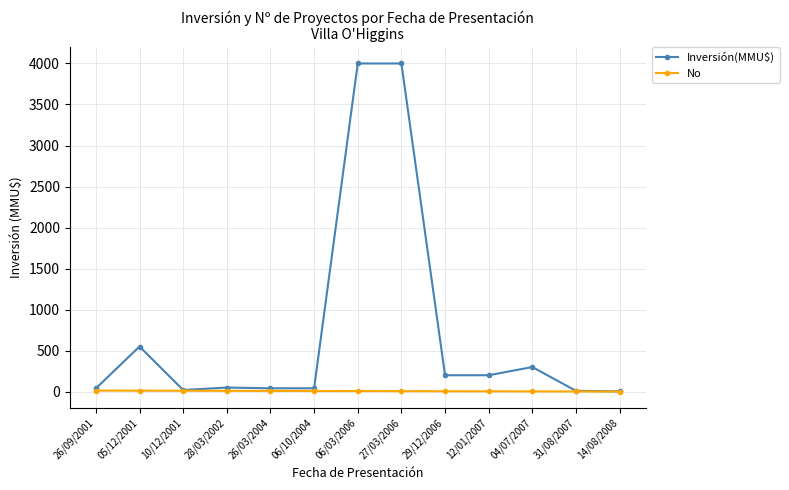

What is the sum of the No values at 04/07/2007 and 29/12/2006?

8.0